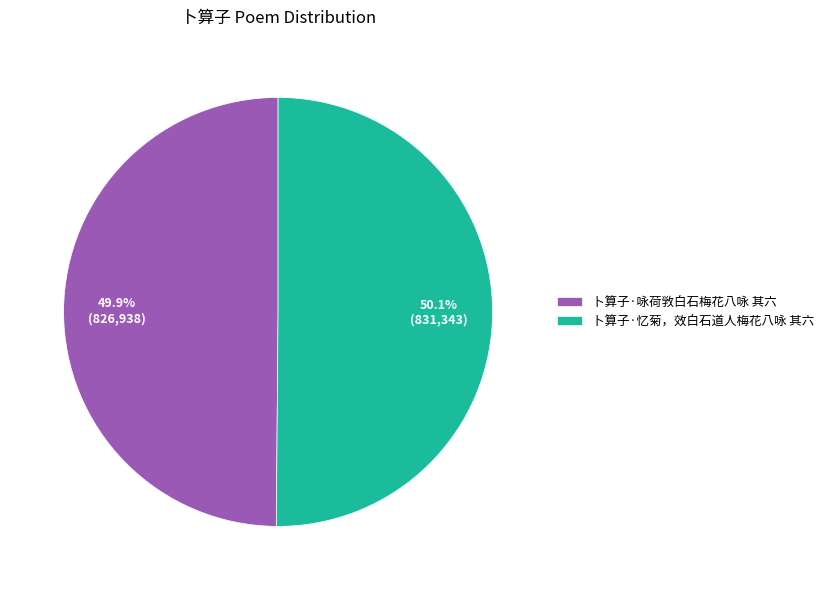

To the nearest percent, what portion does 卜算子·咏荷敩白石梅花八咏 其六 represent?

50%